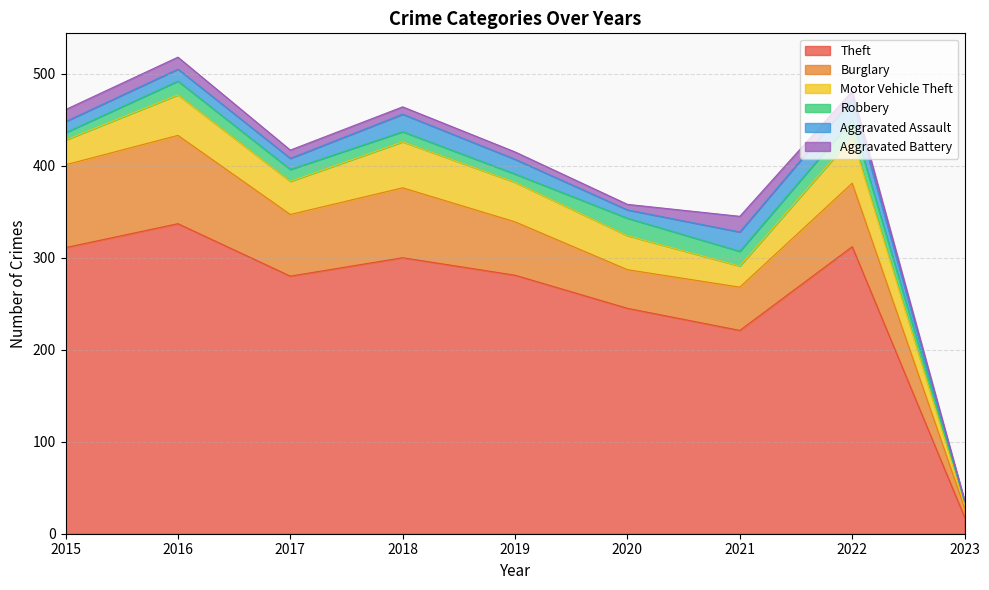

Rank the series by their maximum value, from lowest to highest.

Aggravated Battery, Robbery, Aggravated Assault, Motor Vehicle Theft, Burglary, Theft